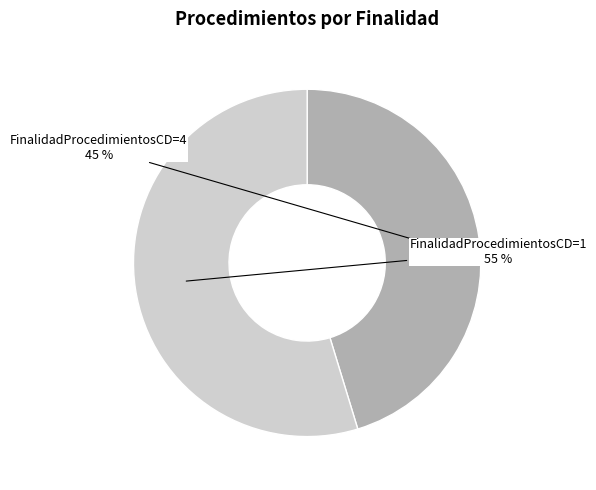

To the nearest percent, what is the average slice percentage?

50%